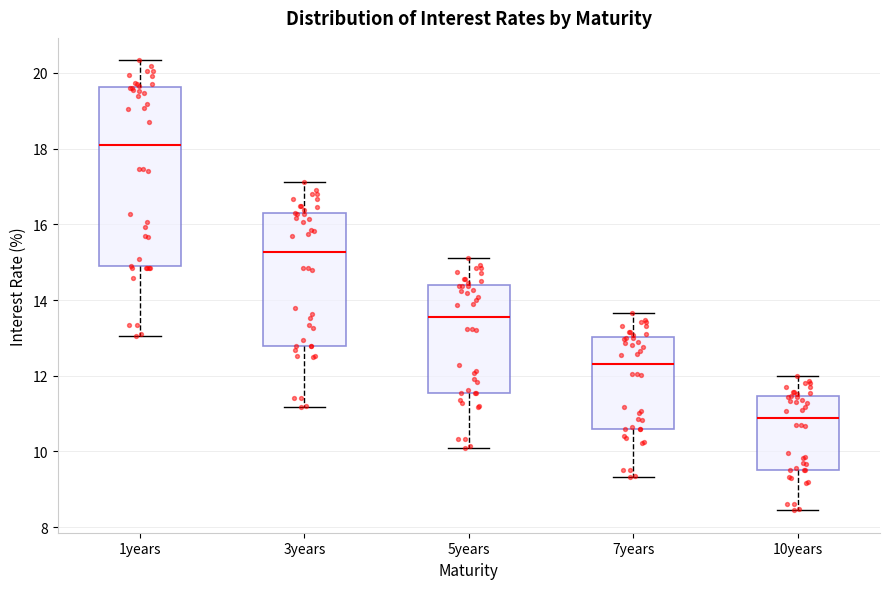

Where is the upper edge of the box for 1years on the y-axis? The values are not printed on the chart, so give them approximately, as read against the axis.

19.6